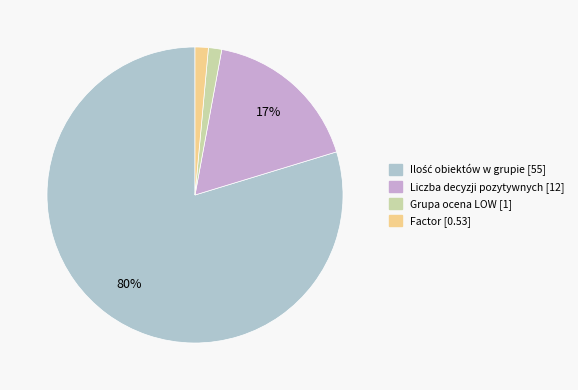

How many slices are in this pie chart?

4